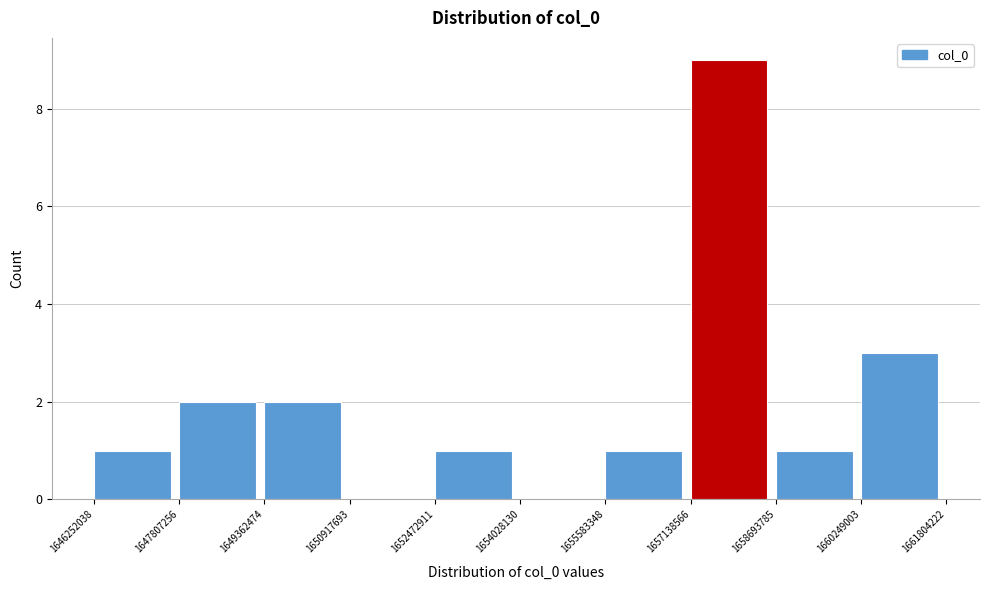

Reading left to right, transcribe this chart: for each bar, give the range it covers on the x-axis and its height. The values are not printed on the chart, so give them approximately, as read against the axis.

1646252038 to 1647807256: 1
1647807256 to 1649362474: 2
1649362474 to 1650917693: 2
1650917693 to 1652472911: 0
1652472911 to 1654028130: 1
1654028130 to 1655583348: 0
1655583348 to 1657138566: 1
1657138566 to 1658693785: 9
1658693785 to 1660249003: 1
1660249003 to 1661804222: 3